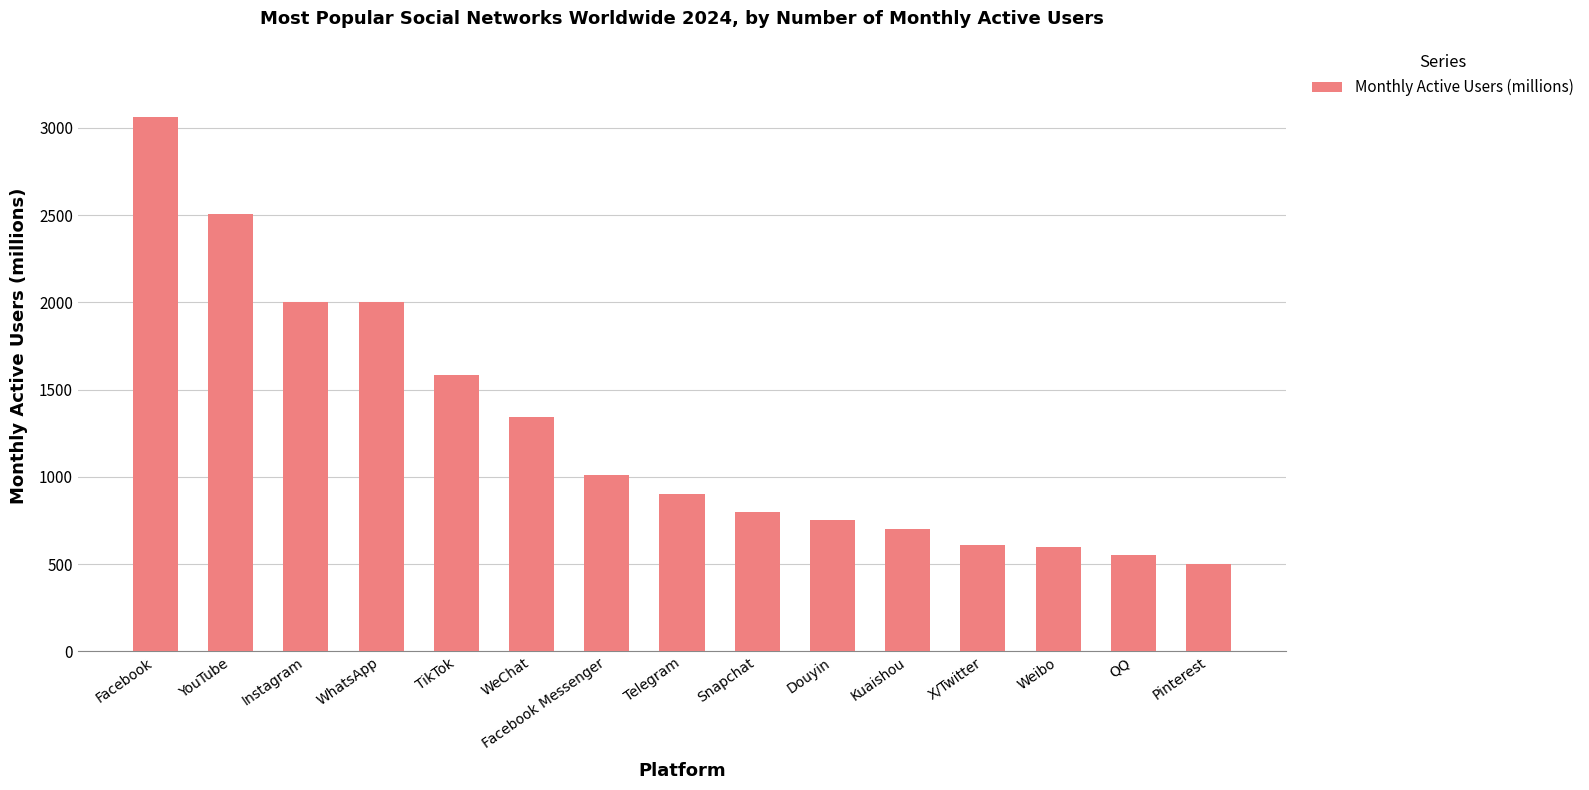

What position from the left is YouTube?

2